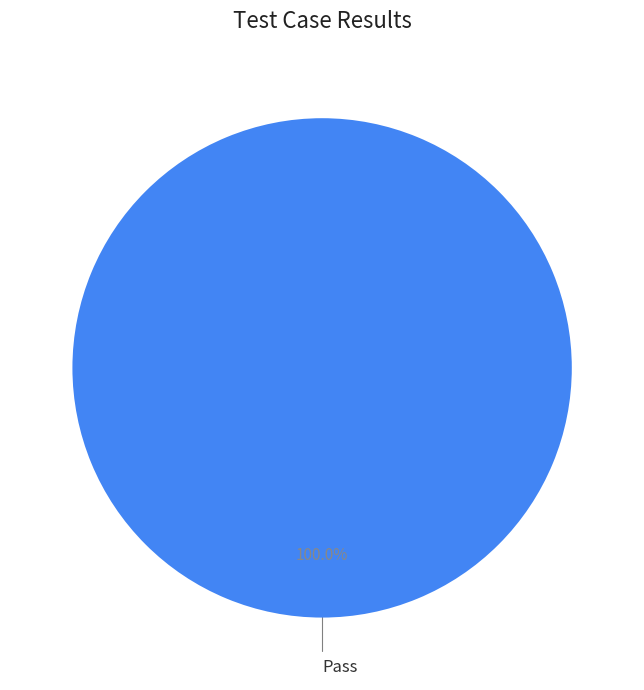

Does any single category account for the majority?

Yes